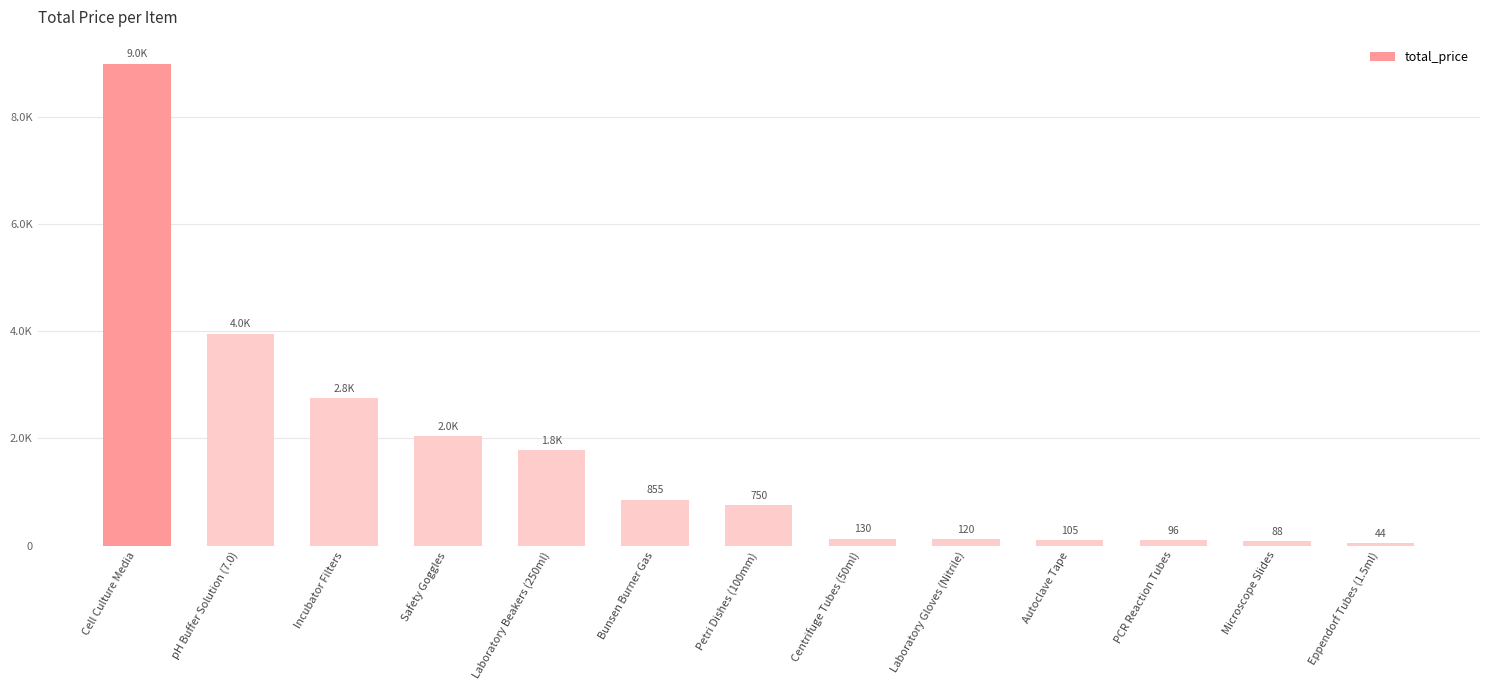

Which label corresponds to the smallest value in the chart?

Eppendorf Tubes (1.5ml)